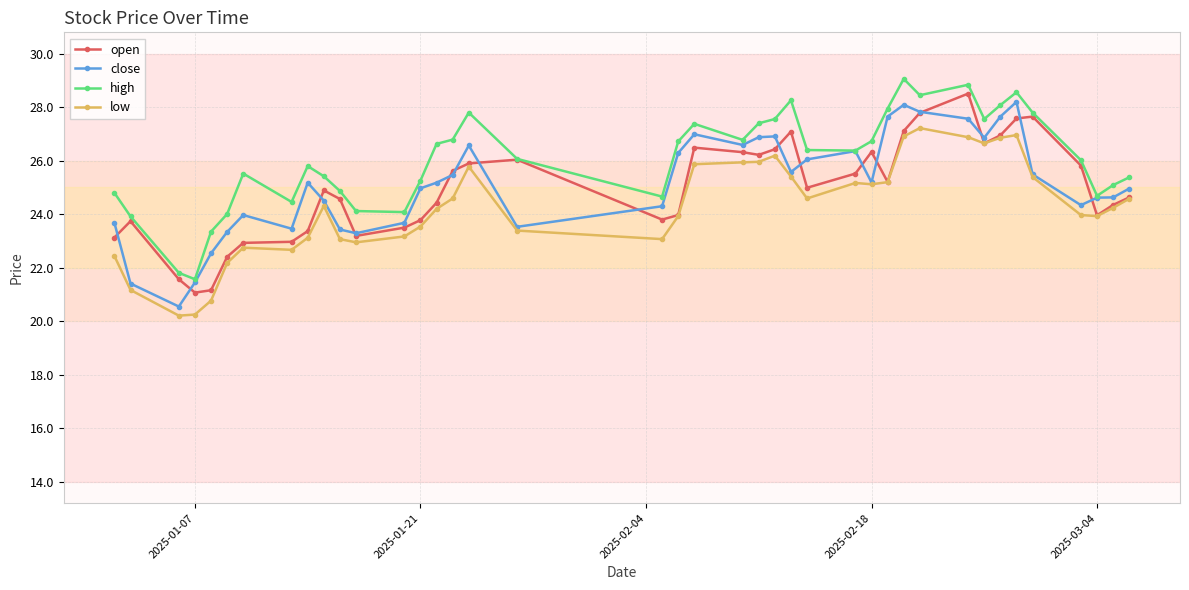

What is the maximum value for open?

28.5